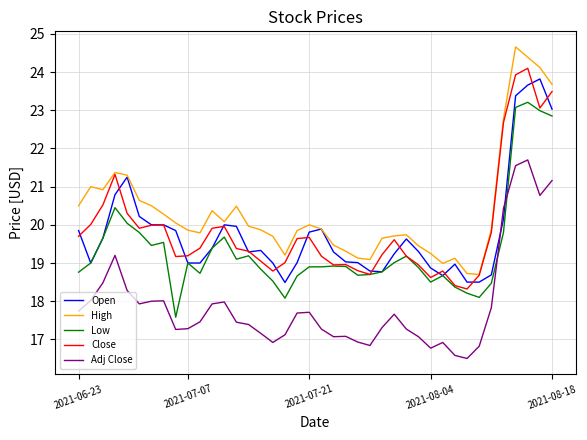

True or false: Close and Adj Close intersect in this chart.

False